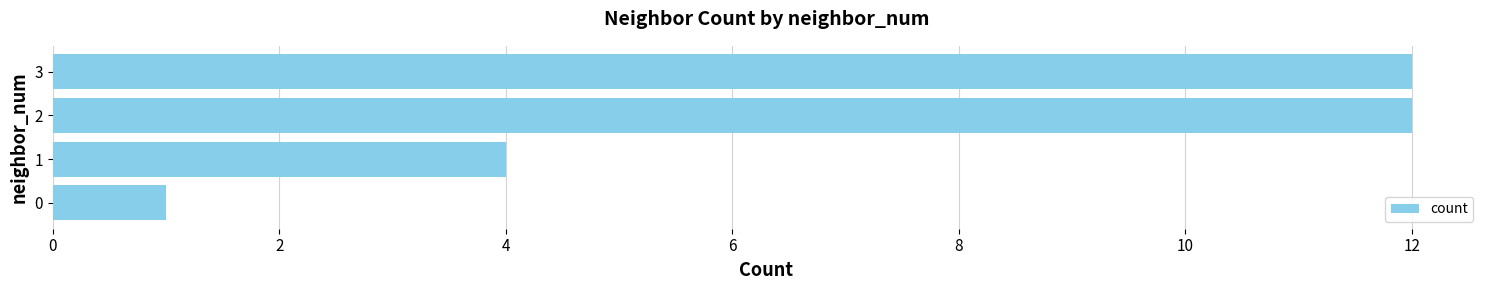

How many categories are shown in the chart?

4